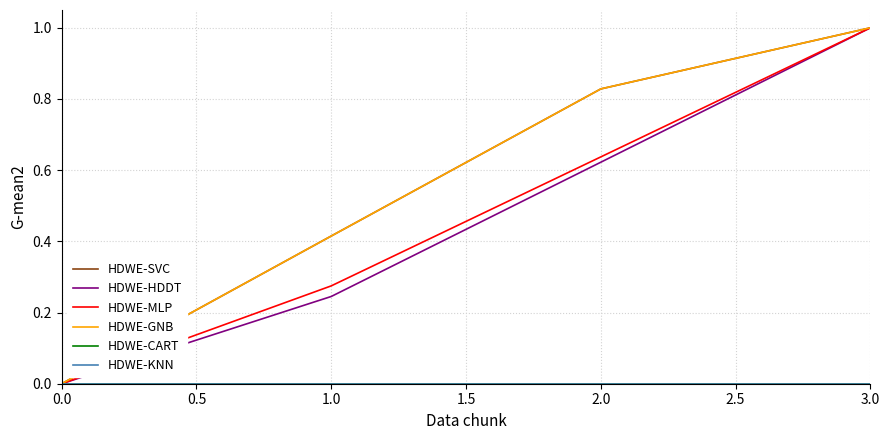

What is the highest value of the HDWE-SVC series?

1.0